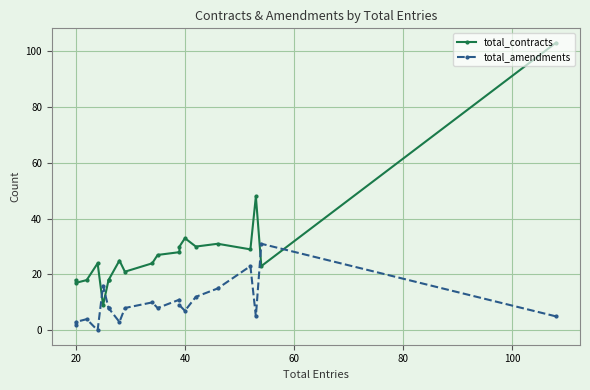

What is the sum of all total_contracts values?

574